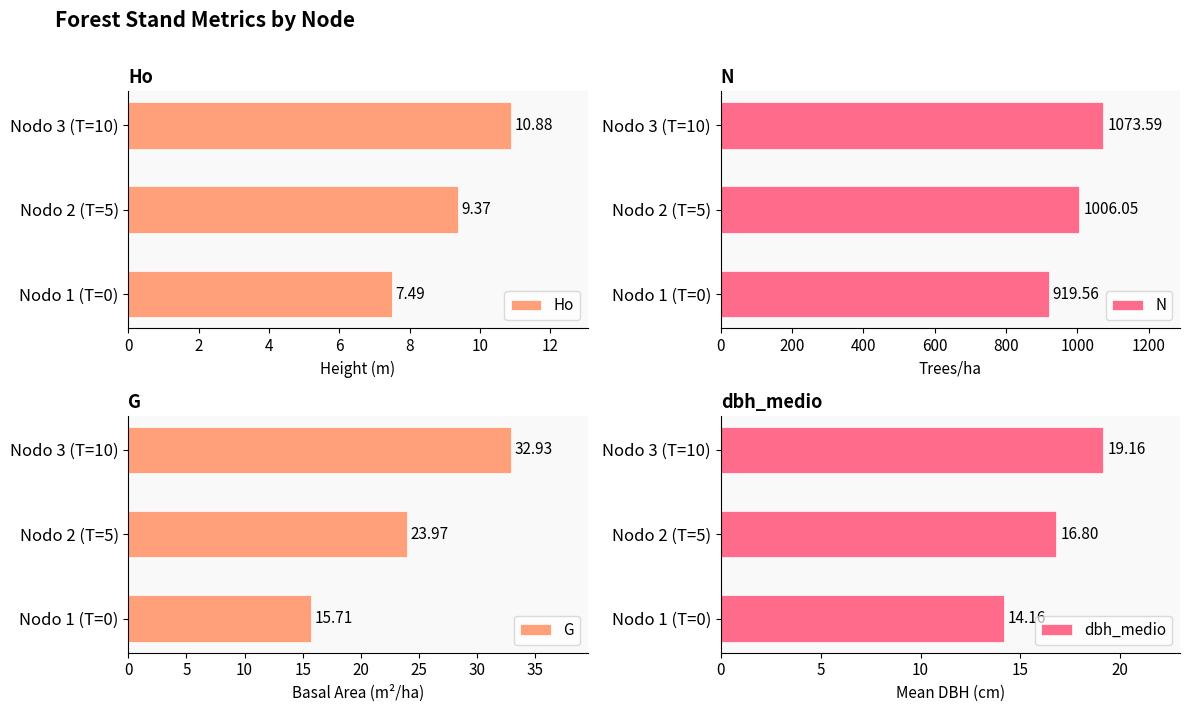

Reading left to right, what are all the values shown in this chart?

Ho: 7.5	9.4	10.9
N: 919.6	1006.0	1073.6
G: 15.7	24.0	32.9
dbh_medio: 14.2	16.8	19.2